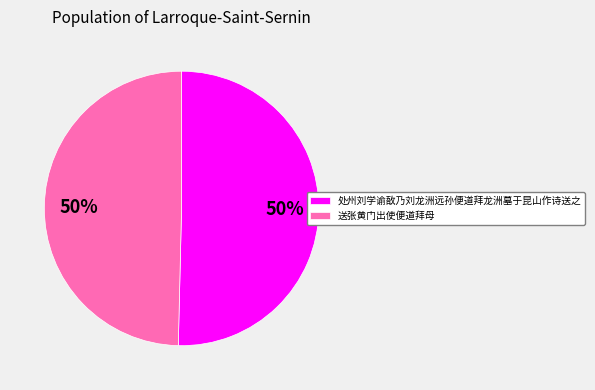

Is the sum of 处州刘学谕敔乃刘龙洲远孙便道拜龙洲墓于昆山作诗送之 and 送张黄门出使便道拜母 greater than half?

Yes